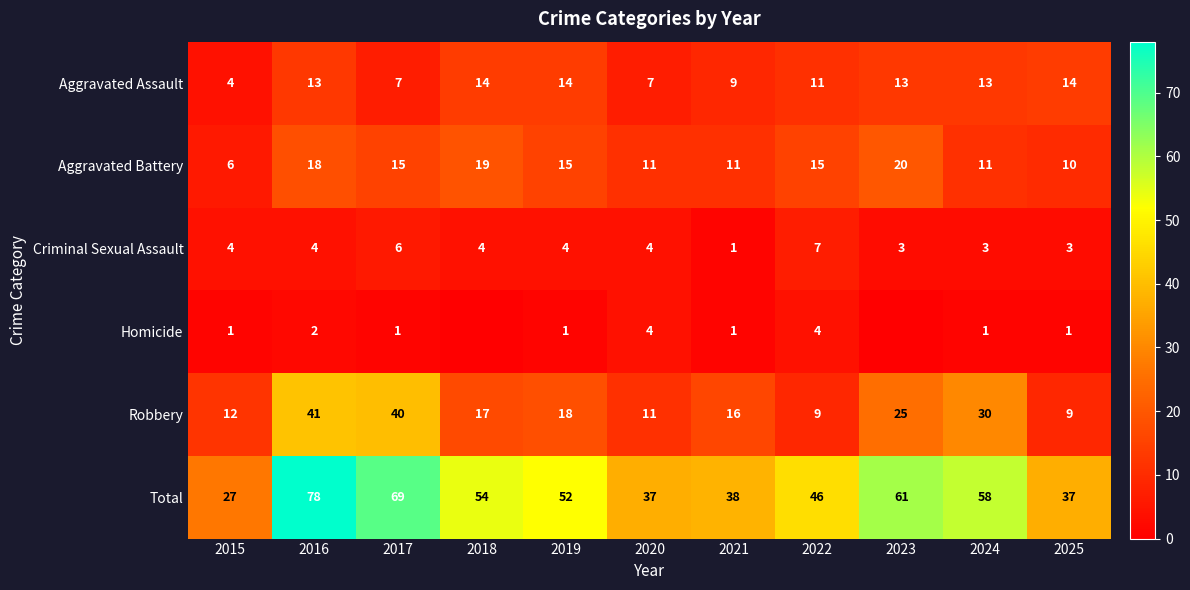

What is the spread (max minus min) of values at 2017?

68